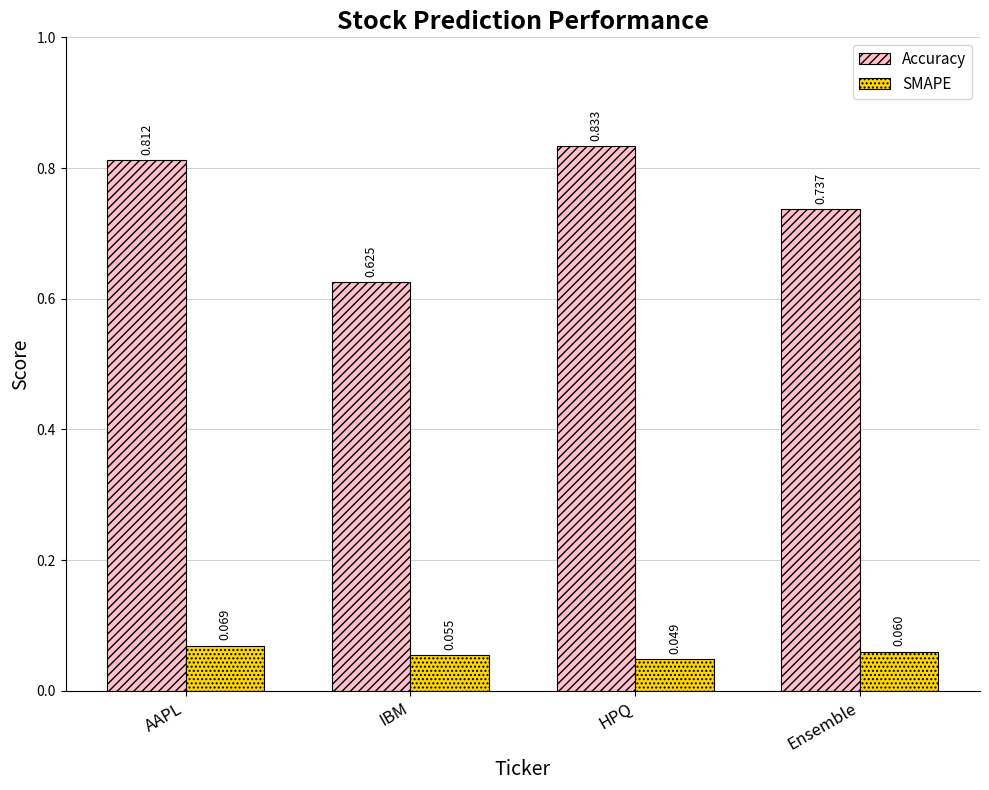

What is the label of the 1st bar from the left?

AAPL